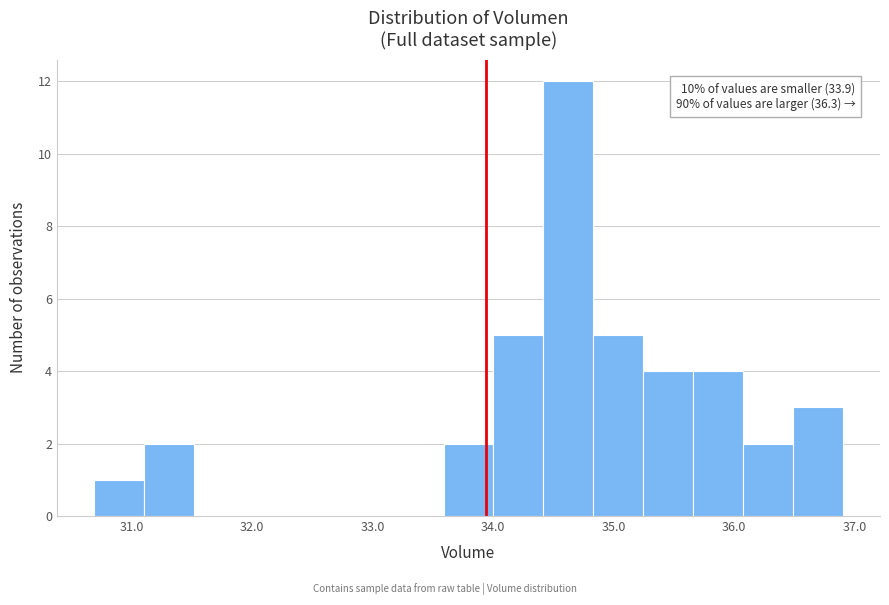

Over which range of the x-axis is the bar tallest?

34.4 to 34.8